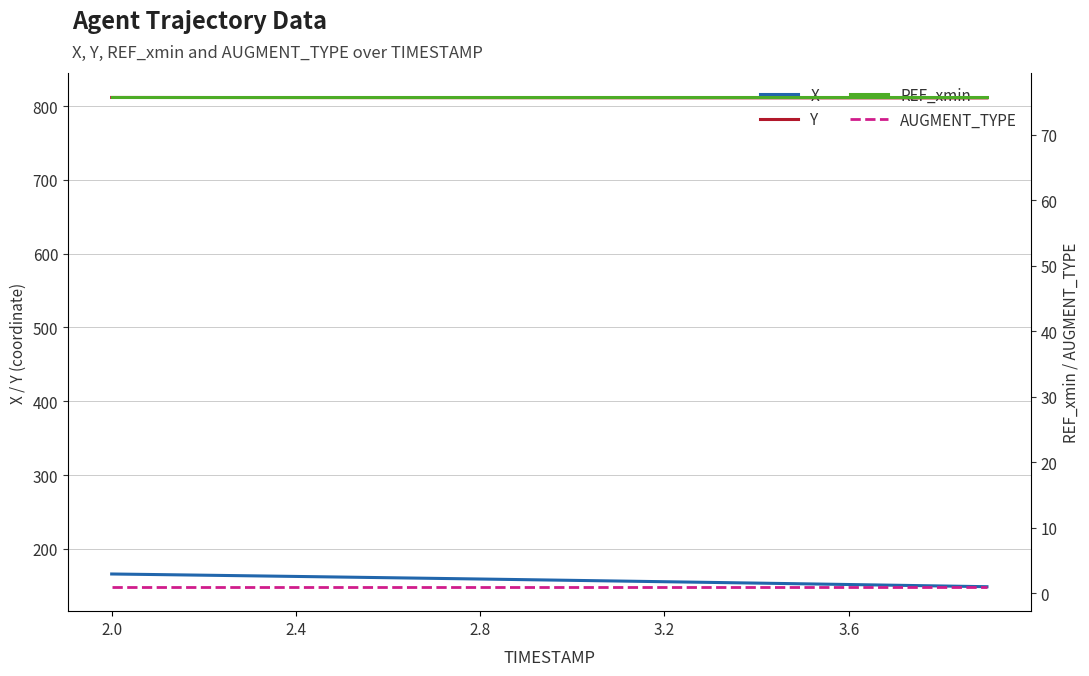

What is the smallest value displayed?

1.0